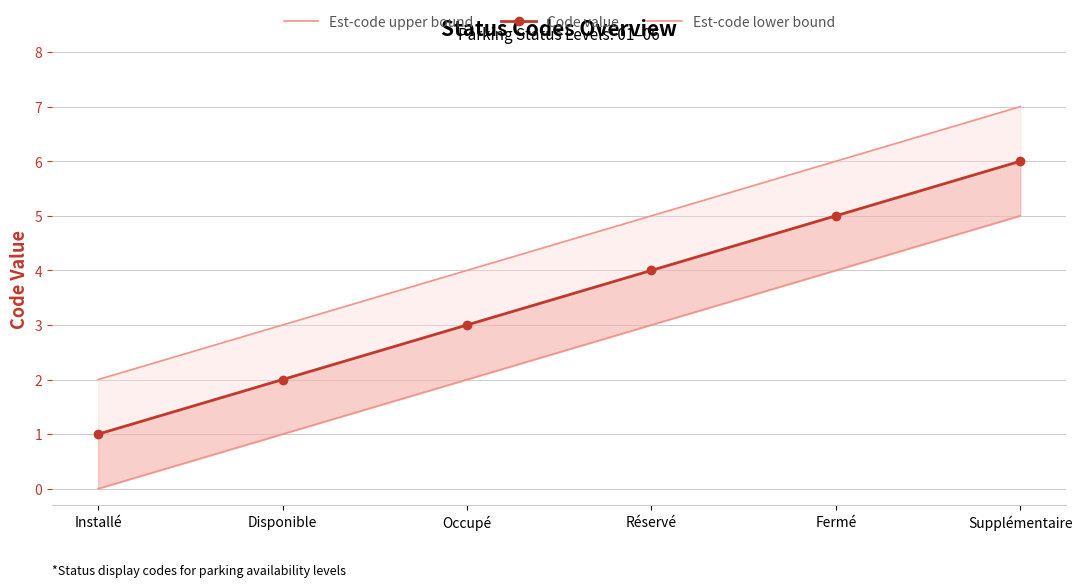

What is the difference between the Est-code upper bound values at Réservé and Disponible?

2